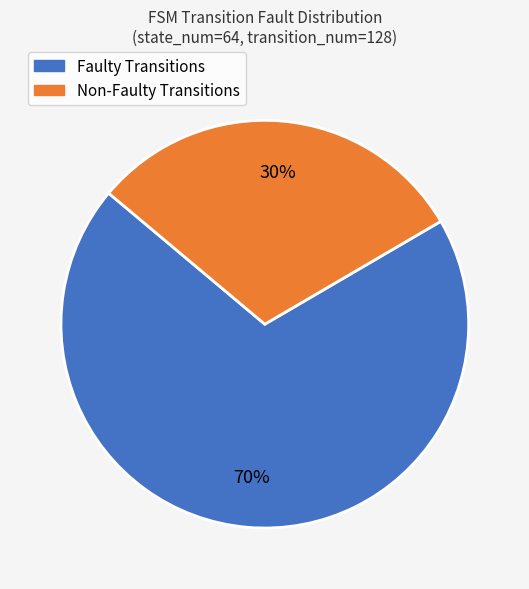

To the nearest percent, what is the average slice percentage?

50%